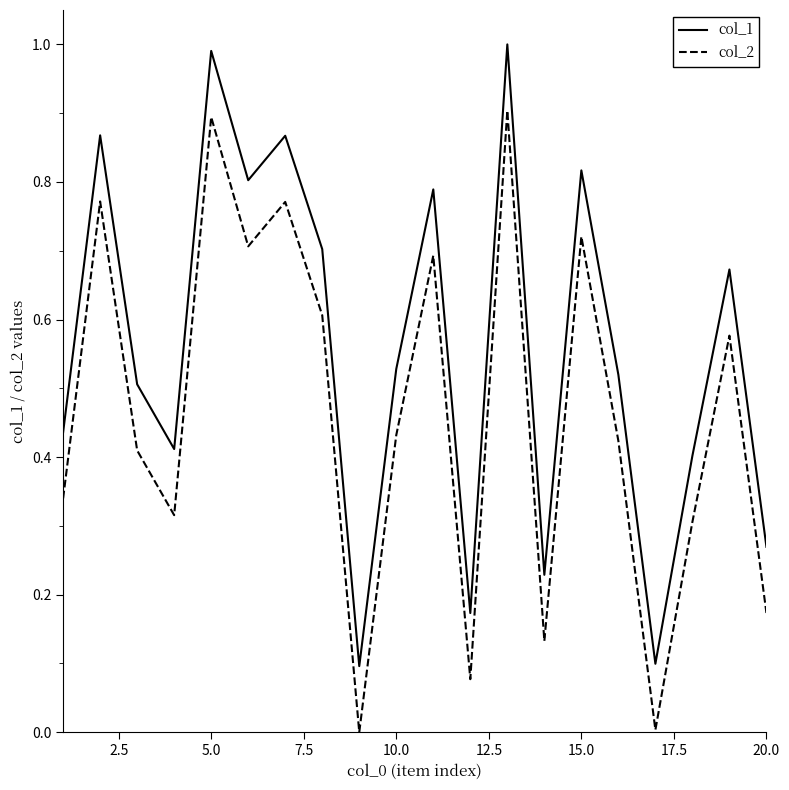

In col_2, how many points are lower than both neighbors (excluding endpoints)?

6